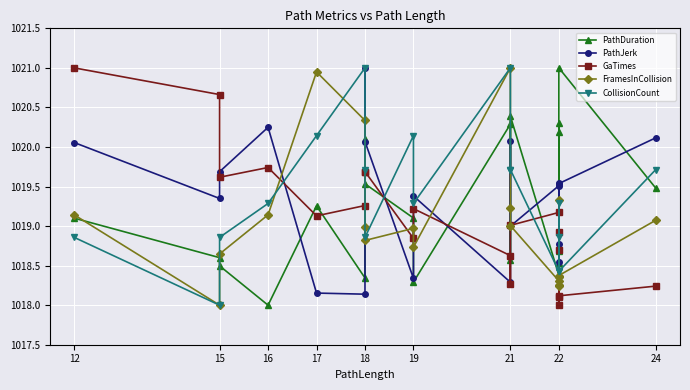

How many interior local peaks does the PathDuration series have?

6